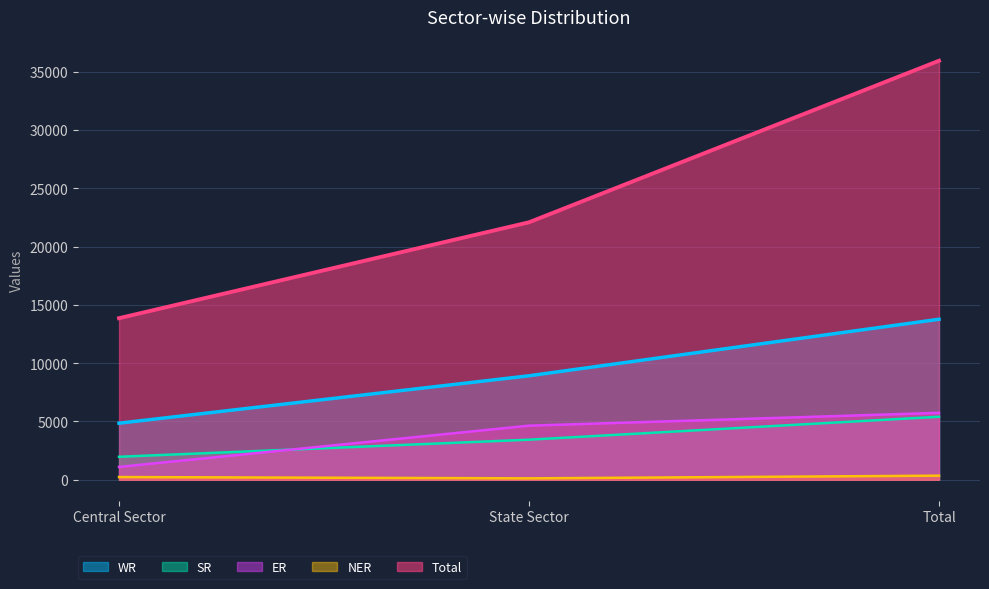

Reading left to right, what are all the values shown in this chart?

WR: 4850	8919	13769
SR: 1970	3436	5406
ER: 1100	4639	5739
NER: 231	119	350
Total: 13860	22088	35948